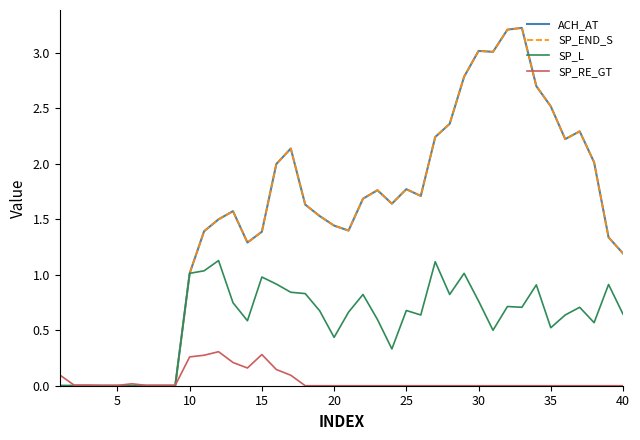

How many intersections are there between SP_L and SP_RE_GT?

1